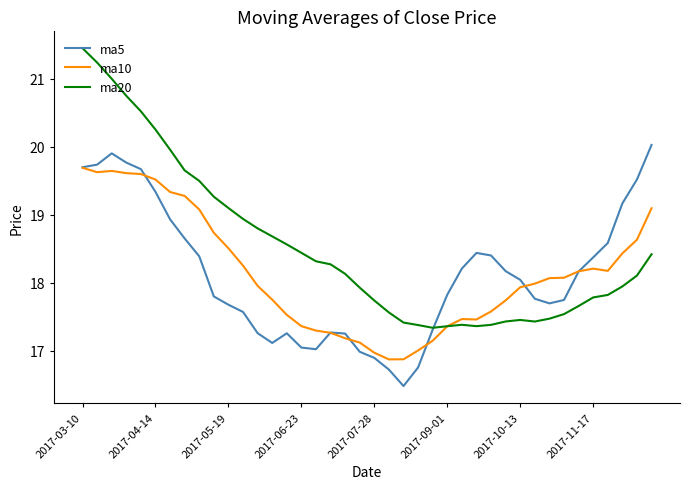

Which series has the widest spread of values?

ma20